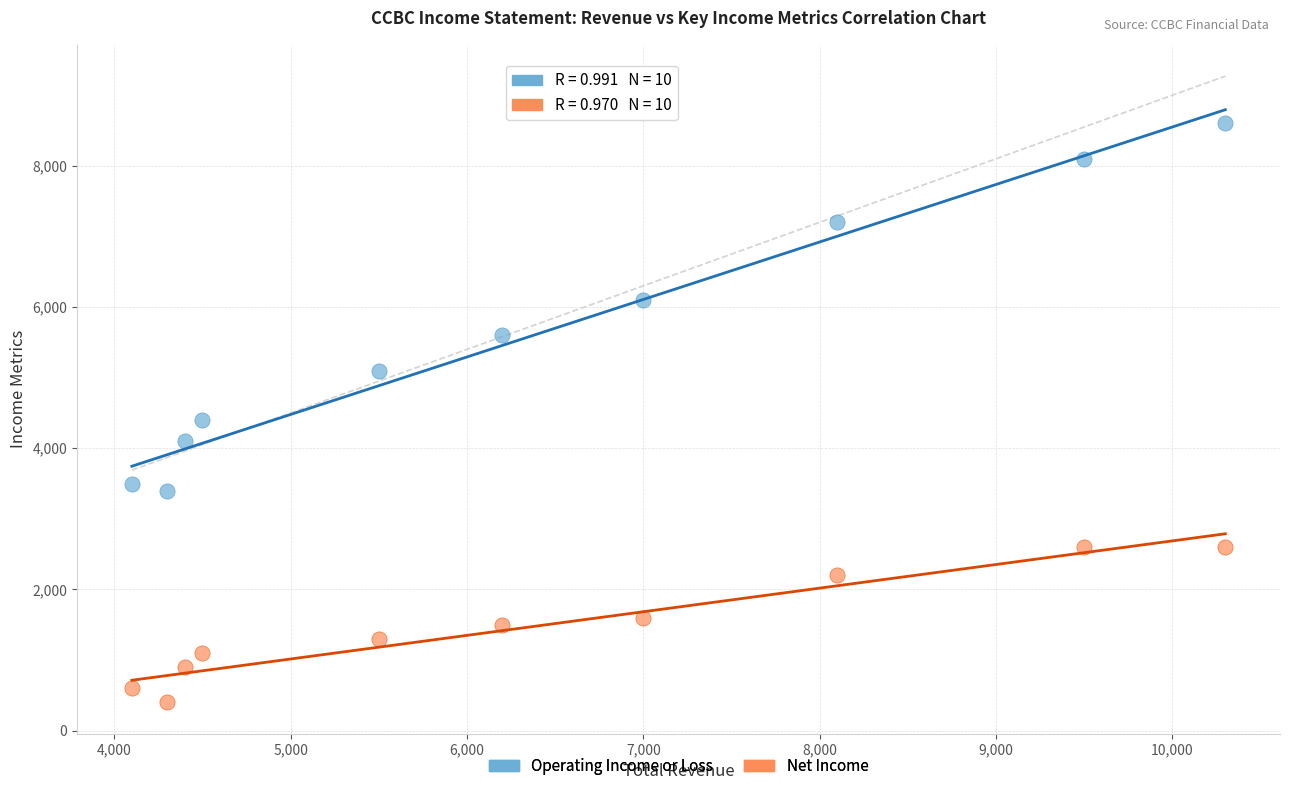

Which series contains the lowest Y value?

Net Income